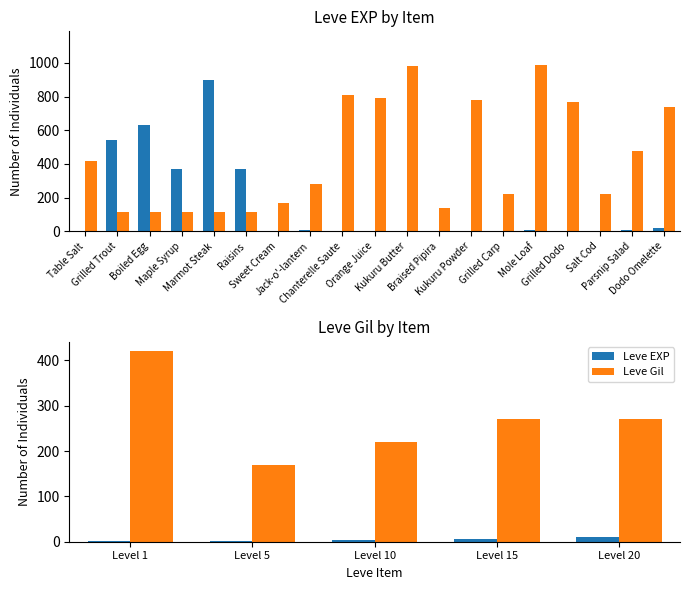

How many data points in Leve Gil are less than 270?

2